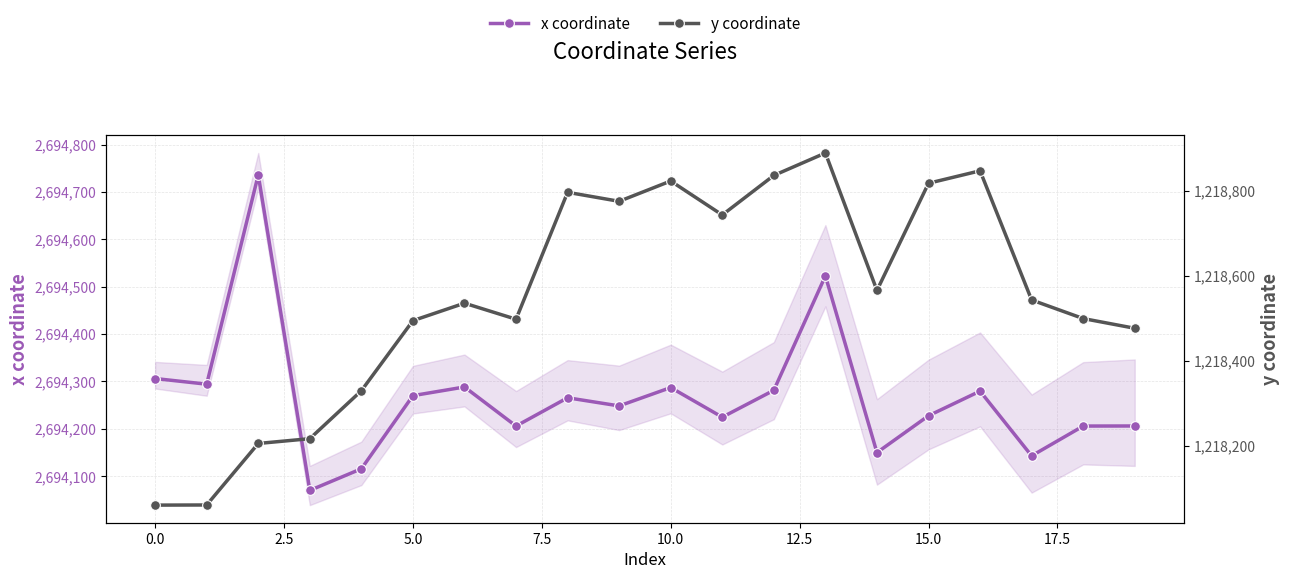

What is the sum of all y coordinate values?

24371003.4